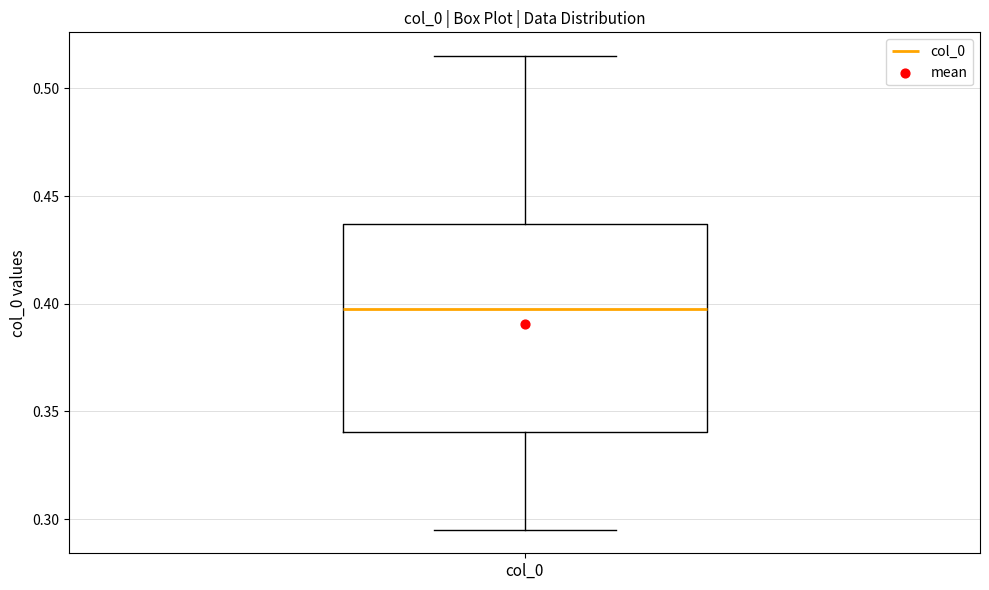

Read this box plot against the y-axis: the position of the median line, the range covered by the box, and the ends of both whiskers. The values are not printed on the chart, so give them approximately, as read against the axis.

median 0.395, box 0.340 to 0.435, whiskers 0.295 to 0.515